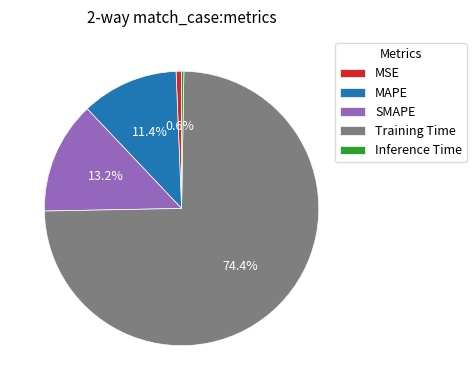

Is there any slice that represents more than half of the pie?

Yes